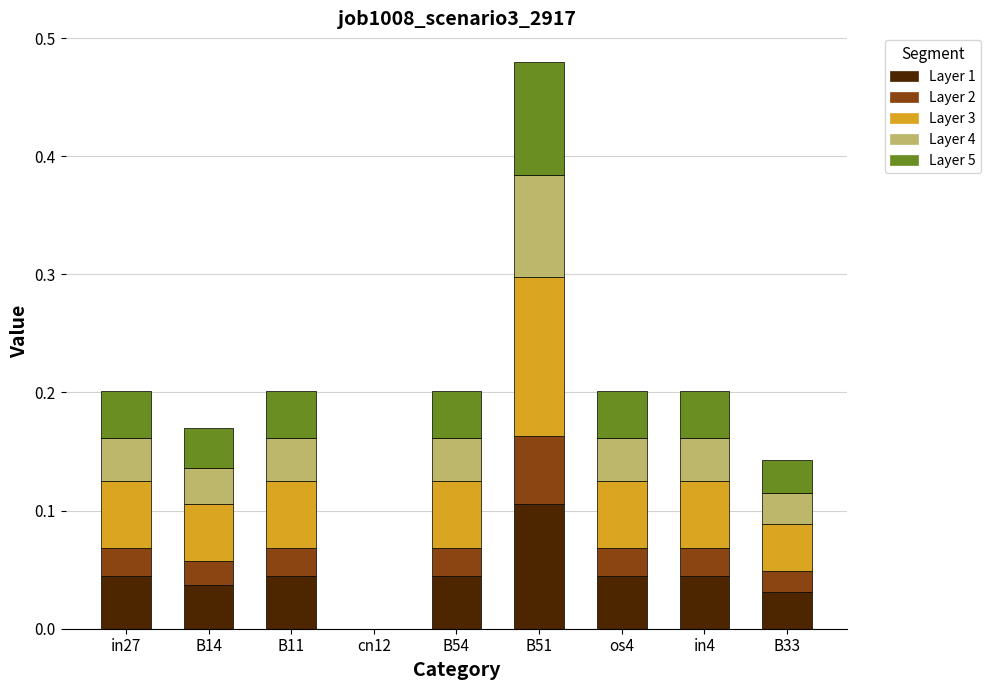

At which category is the sum across all series the highest?

B51